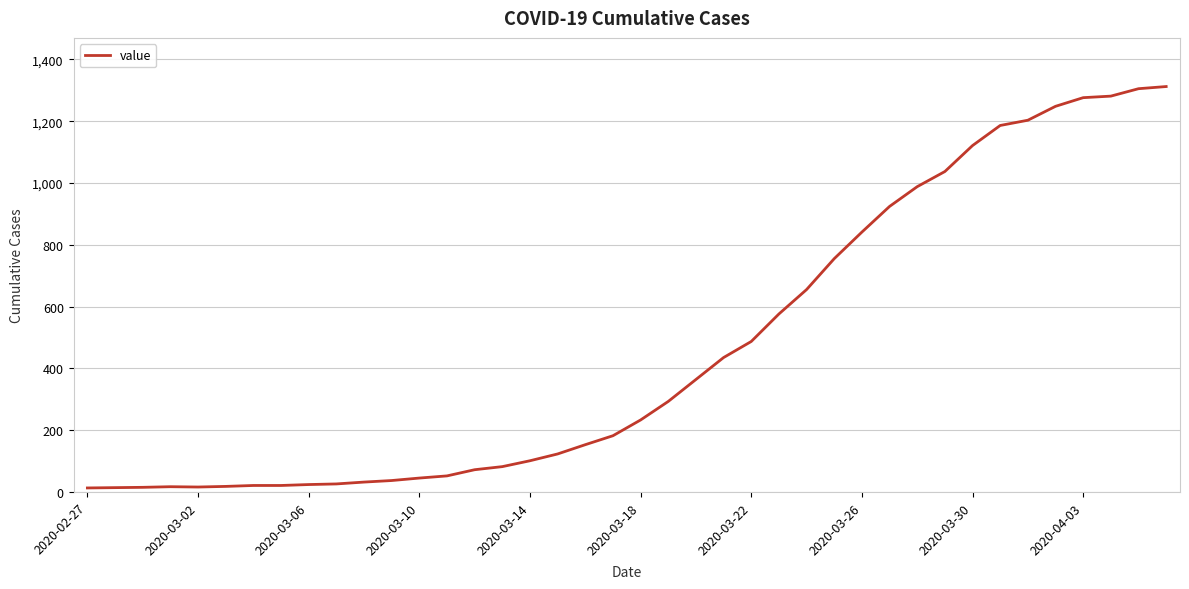

What is the maximum value shown in the chart?

1312